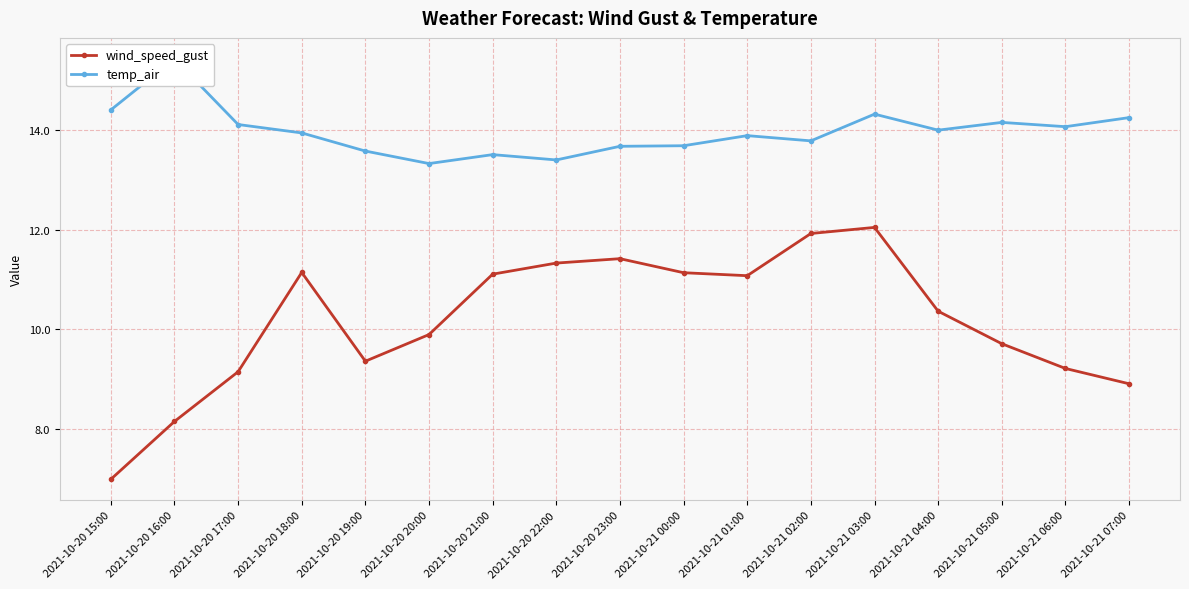

What is the average value of the temp_air series?

14.0